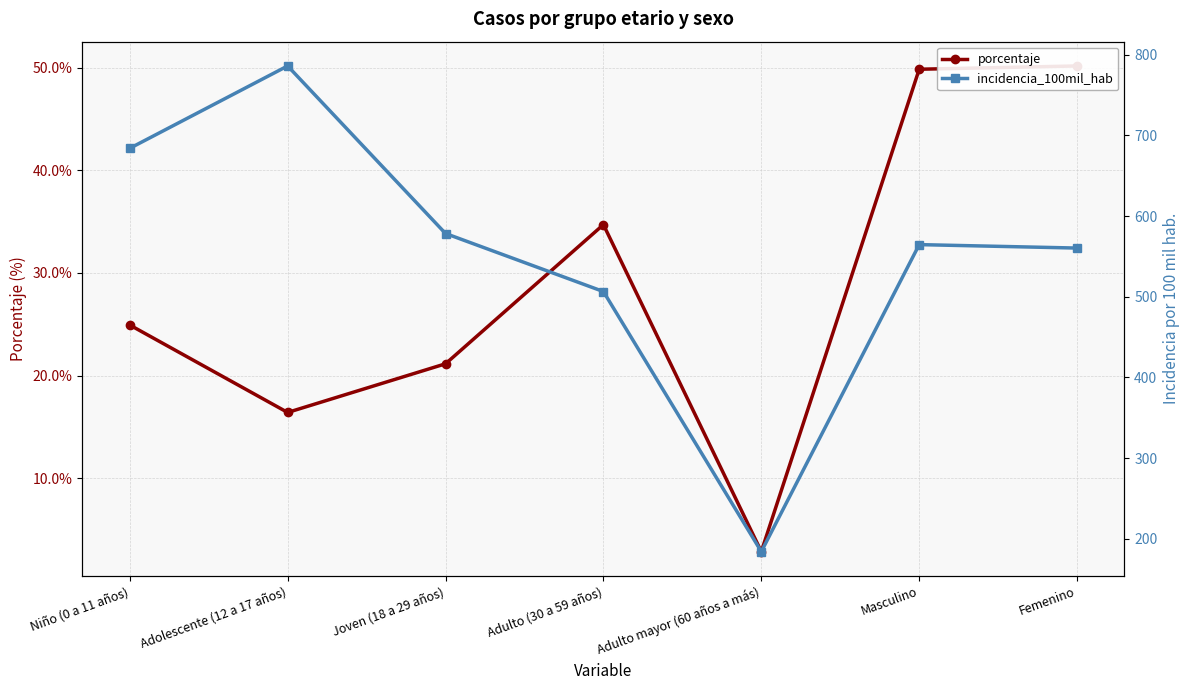

What is the spread (max minus min) of values at Joven (18 a 29 años)?

557.3